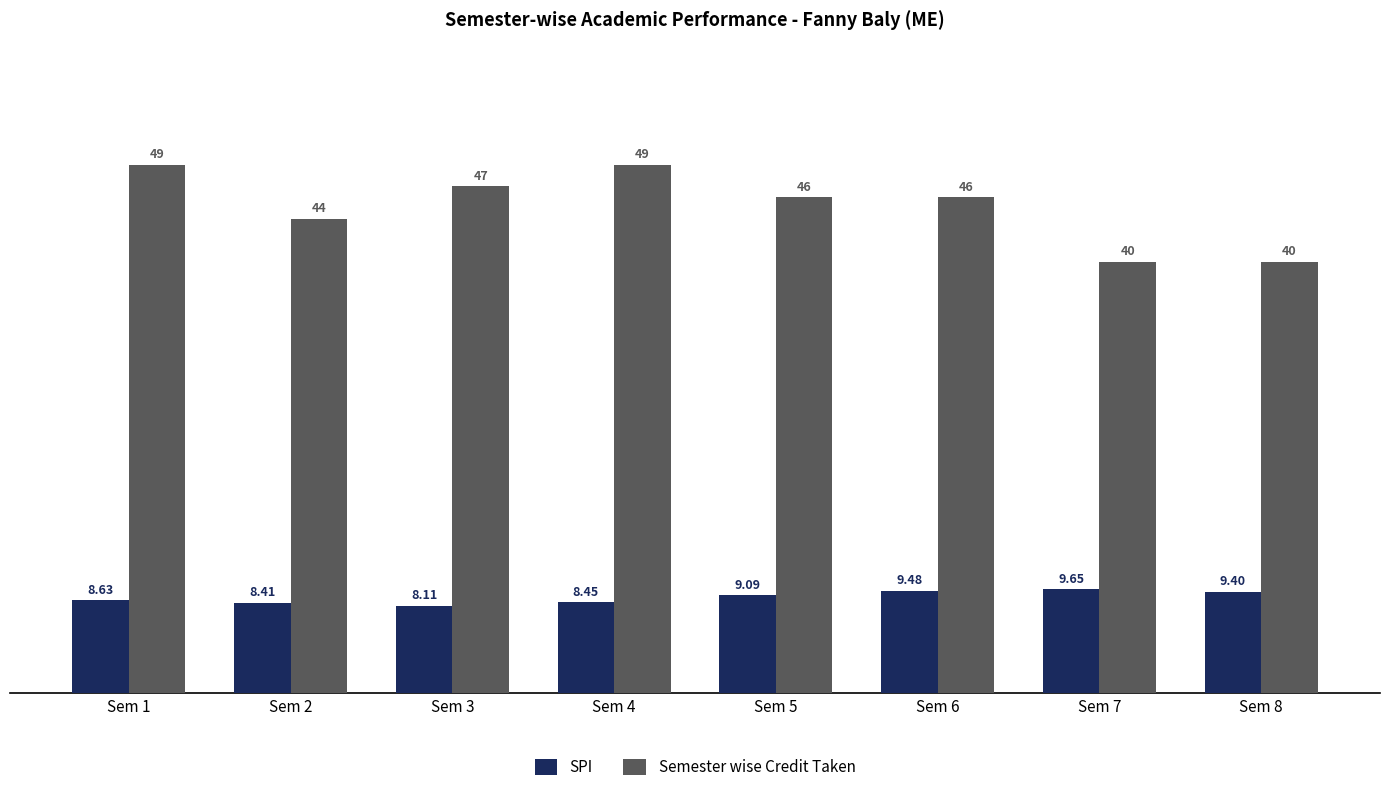

Which category has the lowest value across all series?

Sem 3